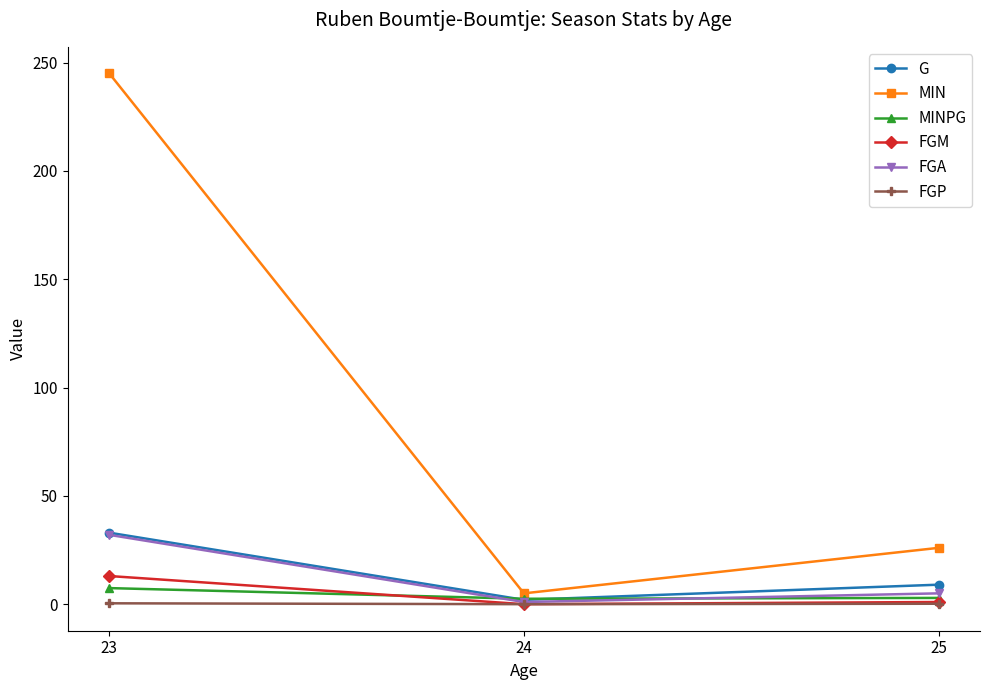

At which category is the sum across all series the highest?

23